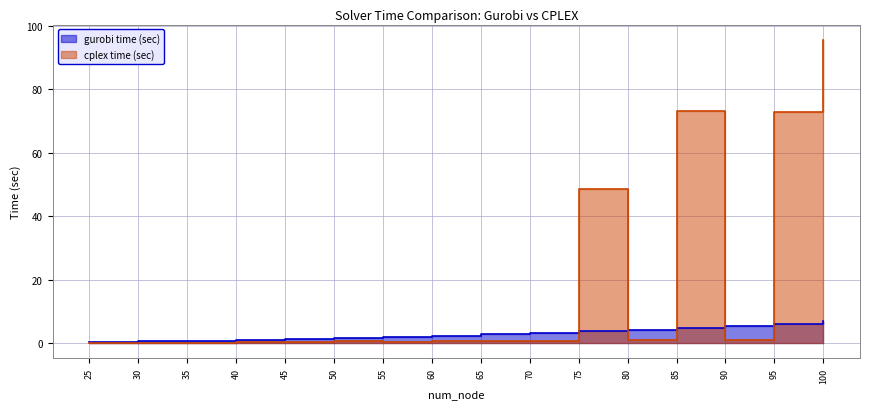

Where do cplex time (sec) and gurobi time (sec) first cross each other?

70 and 75